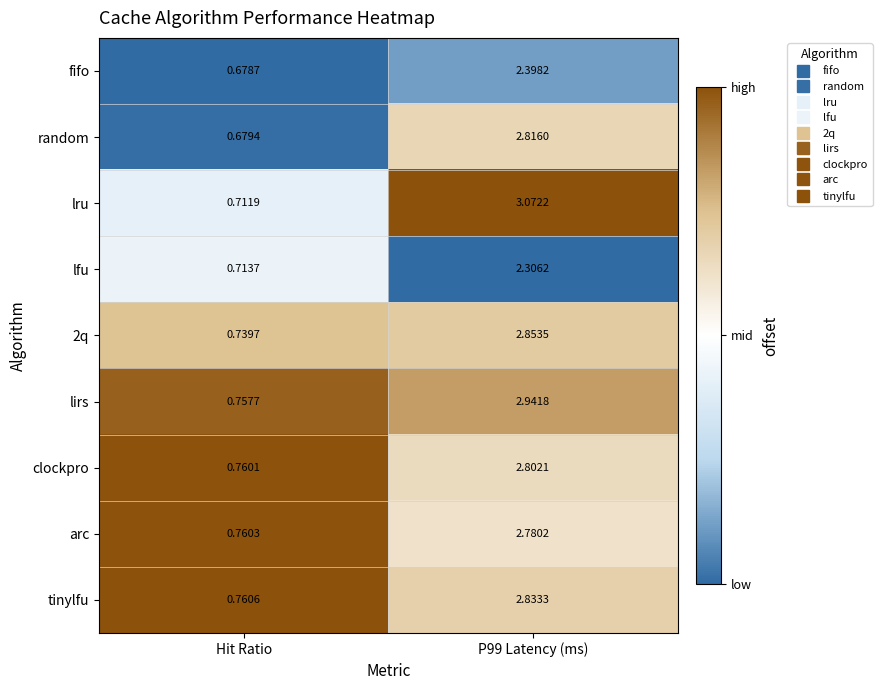

How many series are shown in this chart?

9